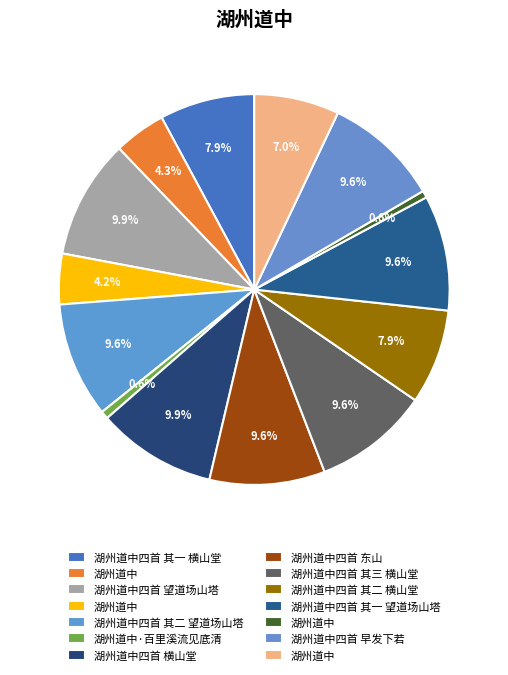

Count the number of slices in the pie.

14